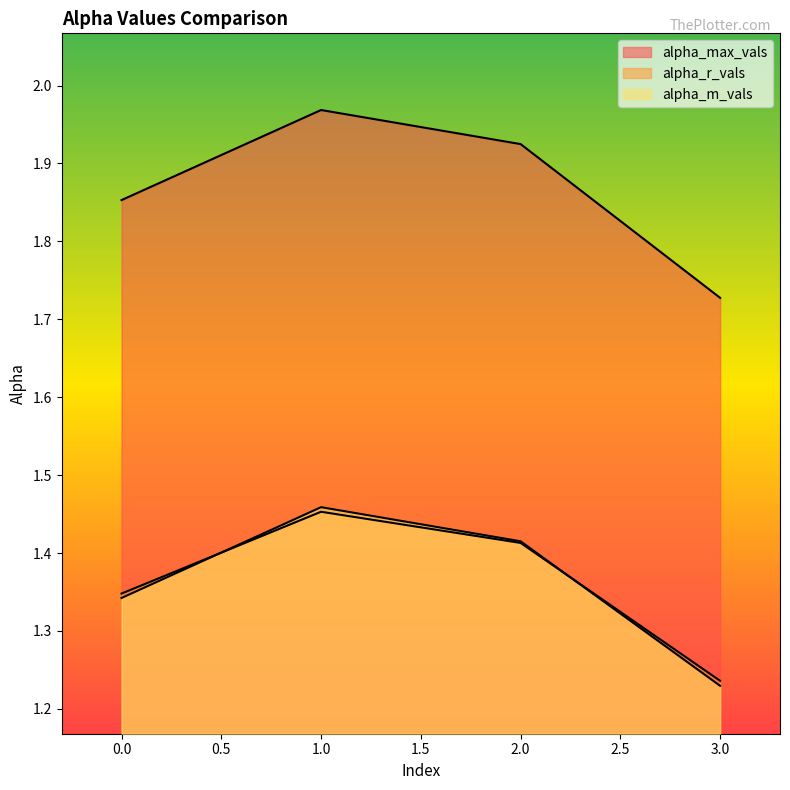

At 2, list the series in order from largest to smallest.

alpha_max_vals, alpha_m_vals, alpha_r_vals